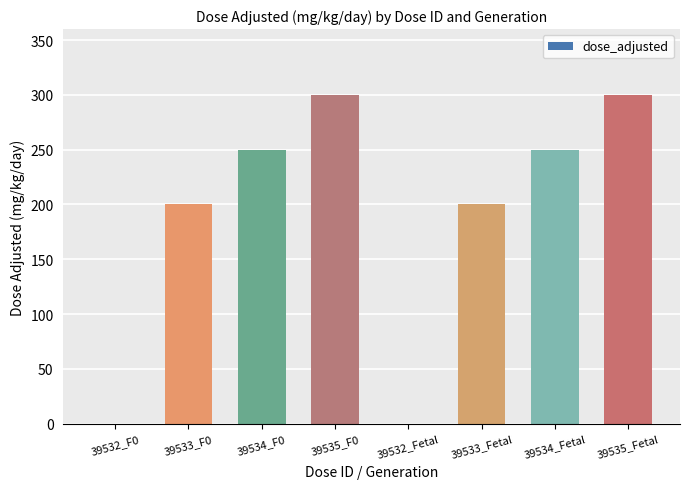

What is the ratio of the value at 39533_Fetal to the value at 39533_F0?

1.0